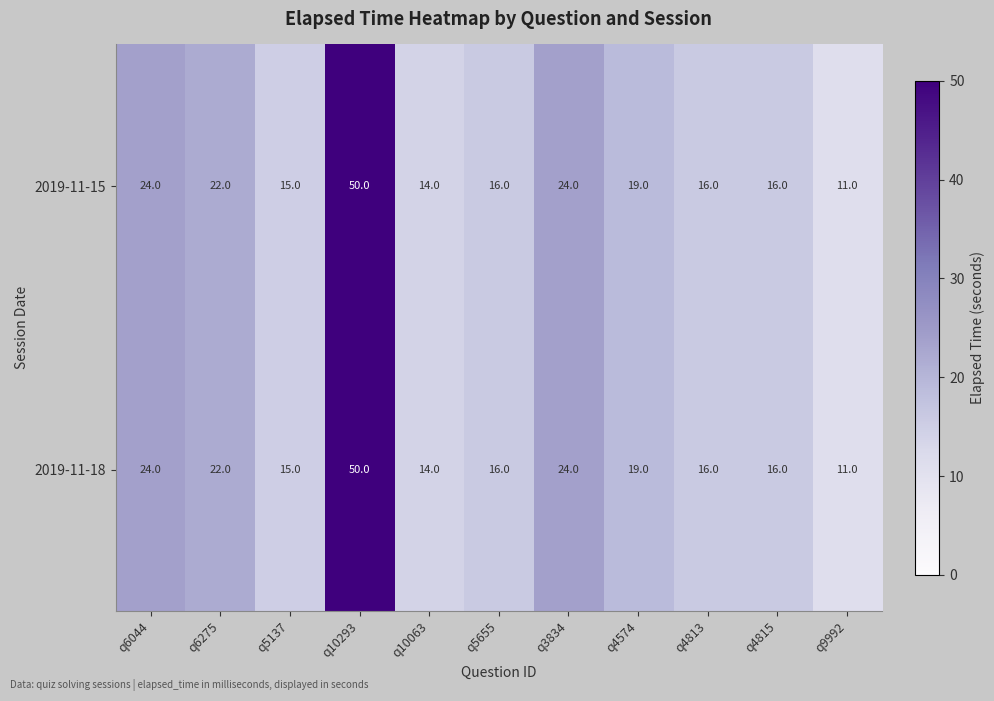

How many data points in 2019-11-18 are less than 16?

3